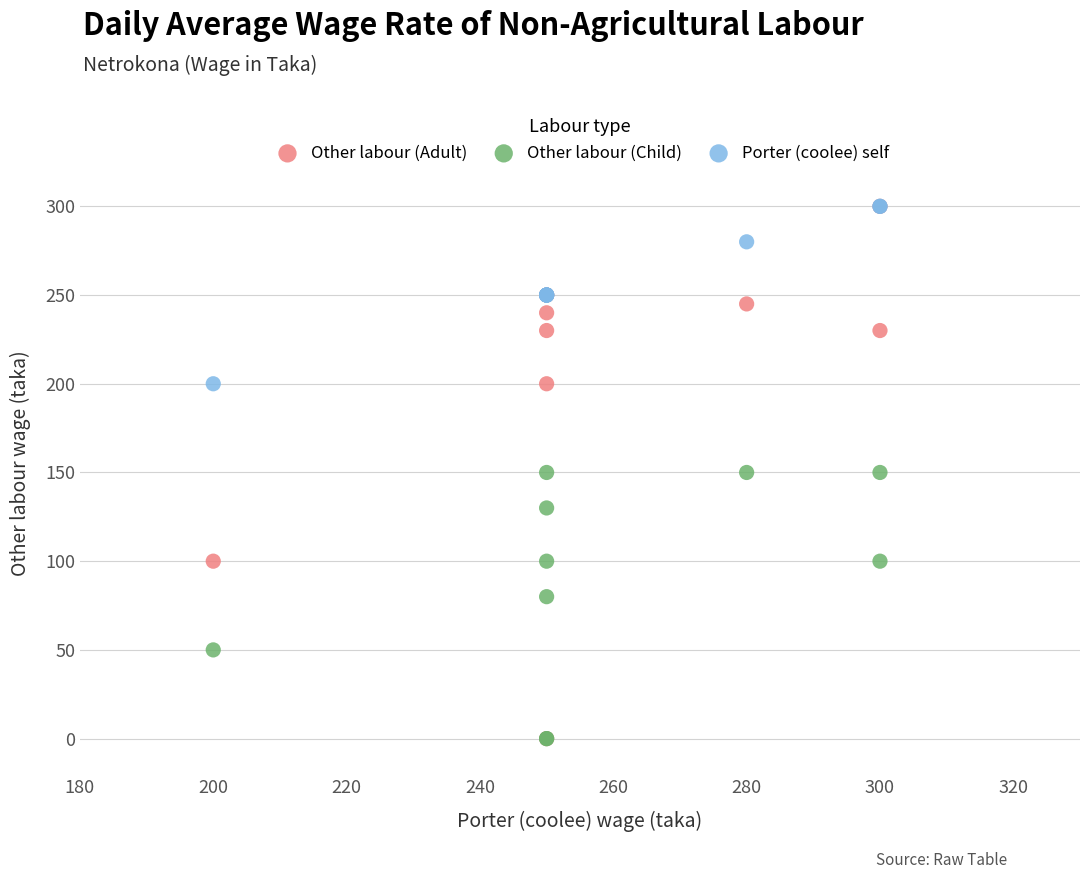

Which series has the widest spread of Y values?

Other labour (Adult)